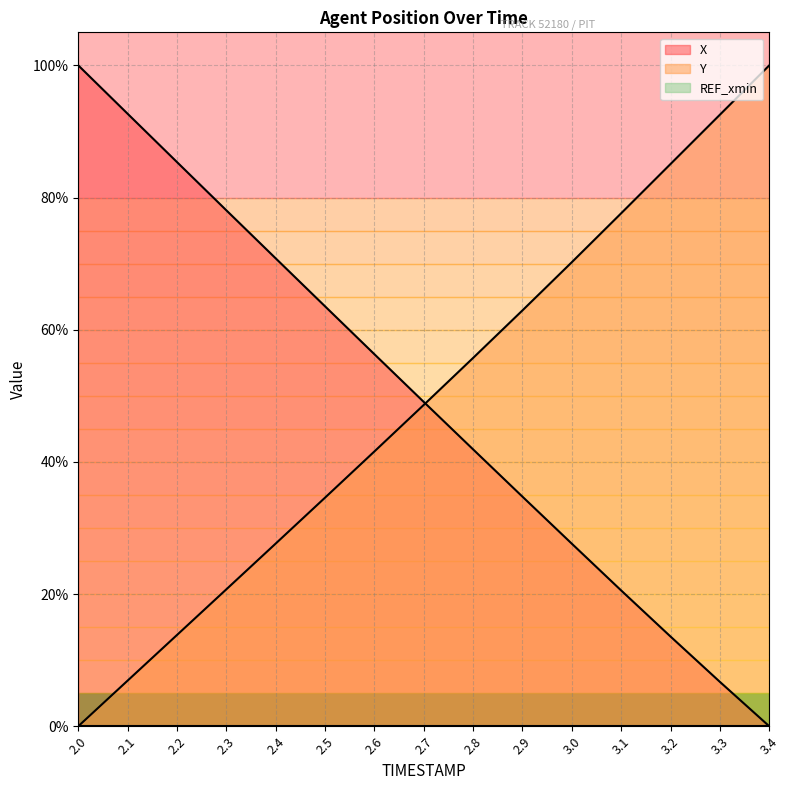

How many data points in Y are above 48?

8